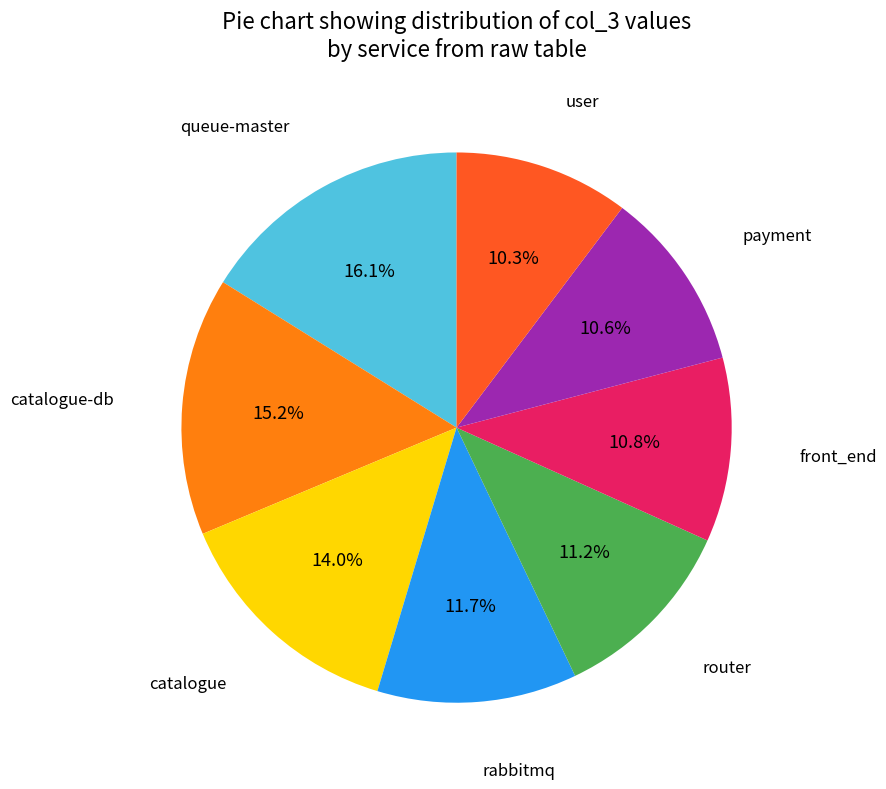

Does any single category account for the majority?

No